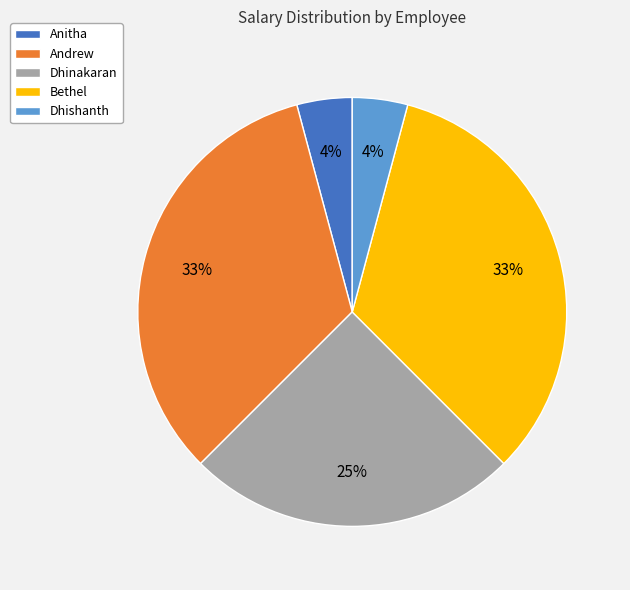

Between Andrew and Dhinakaran, which is larger?

Andrew